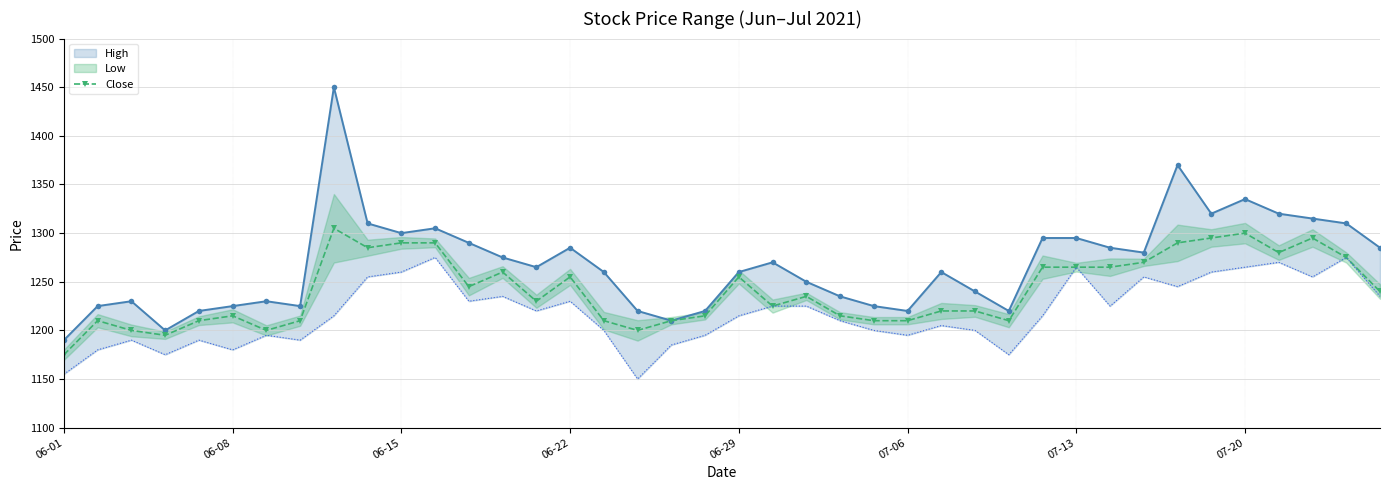

Where does the Close series first go above 1235?

8